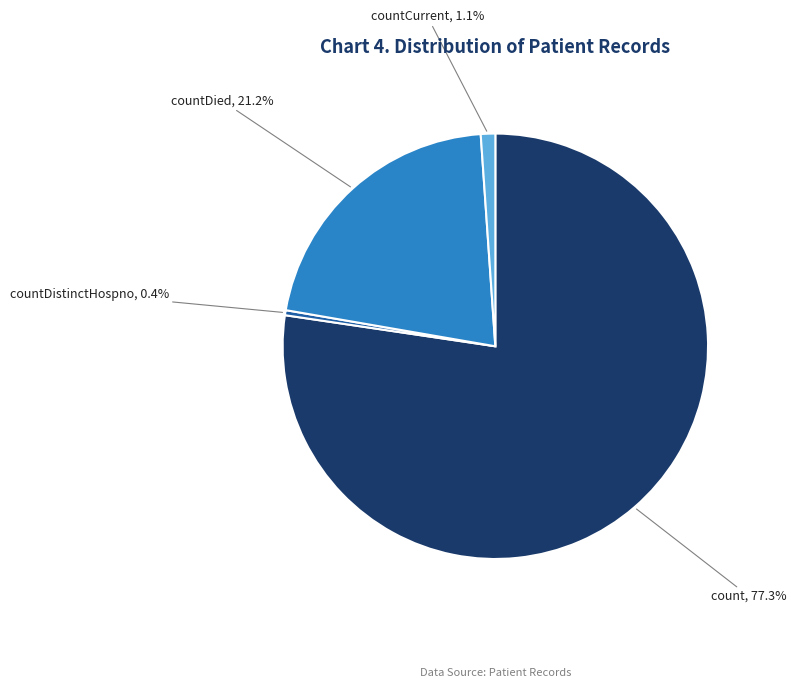

Does any single category account for the majority?

Yes